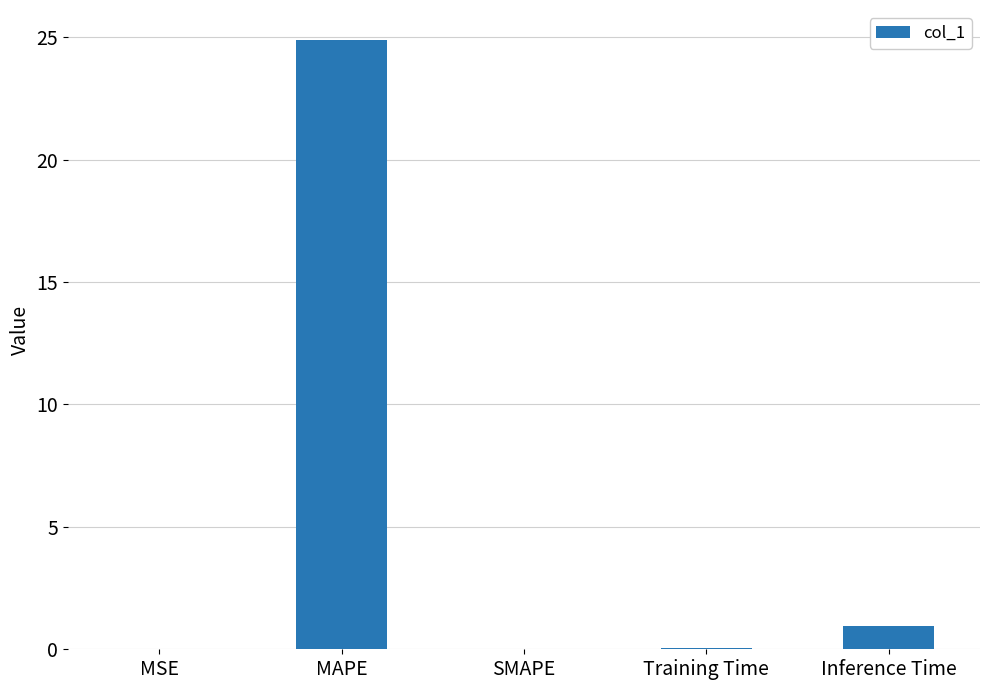

What is the maximum value shown in the chart?

24.9